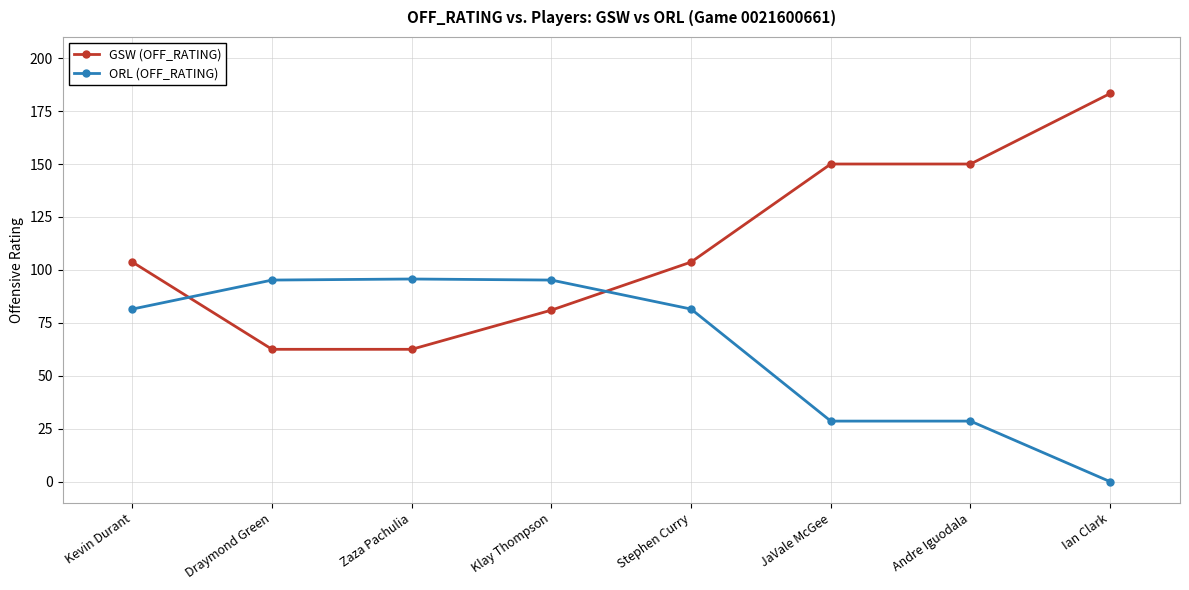

What is the approximate value of ORL (OFF_RATING) at JaVale McGee?

28.6